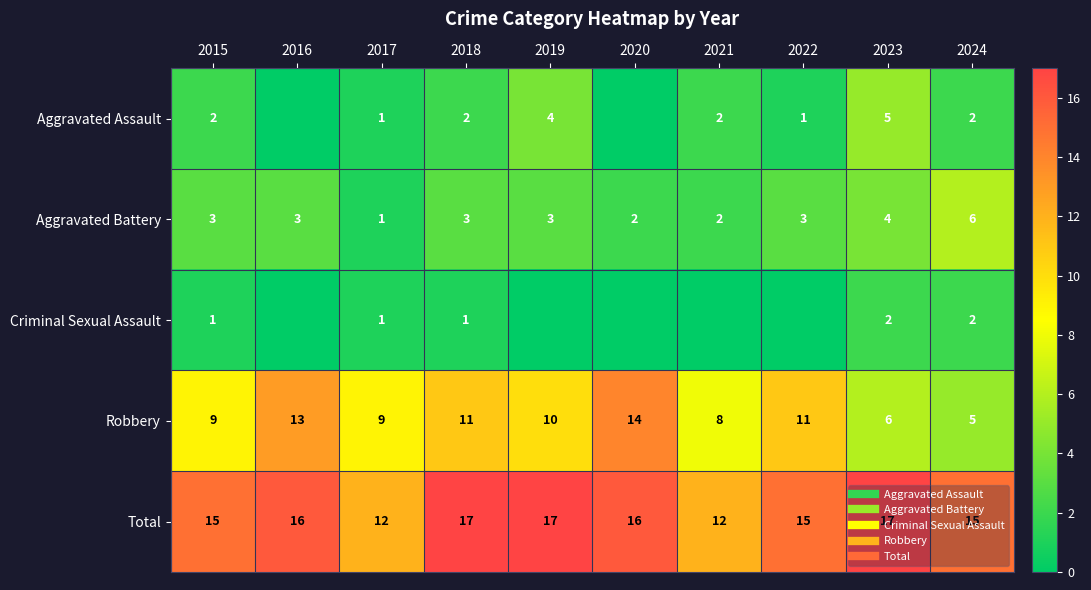

At which label does Aggravated Assault reach its peak?

2023